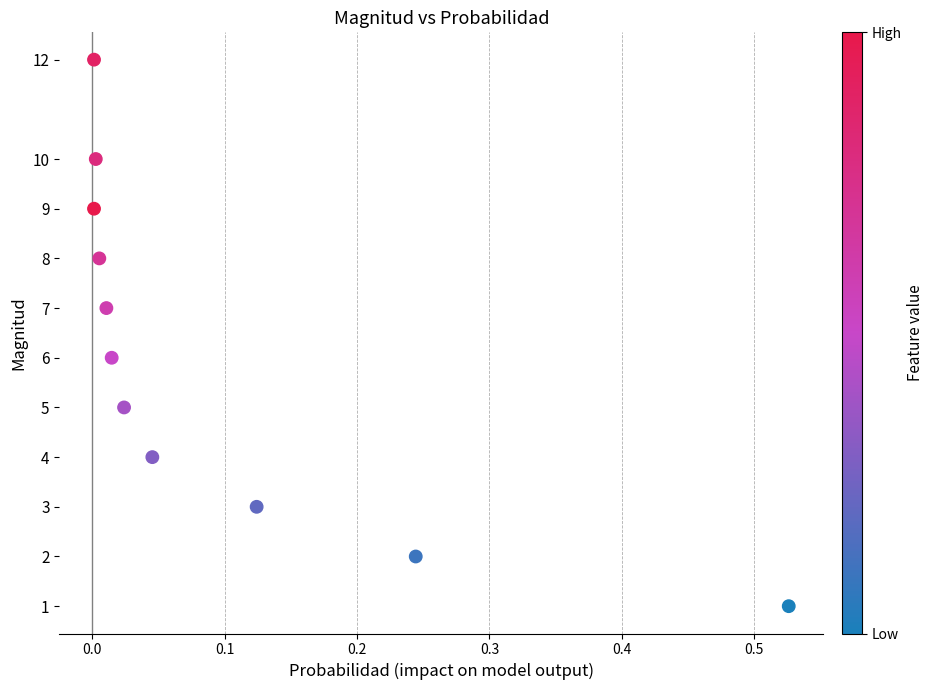

What is the range of Y values (max minus min)?

11